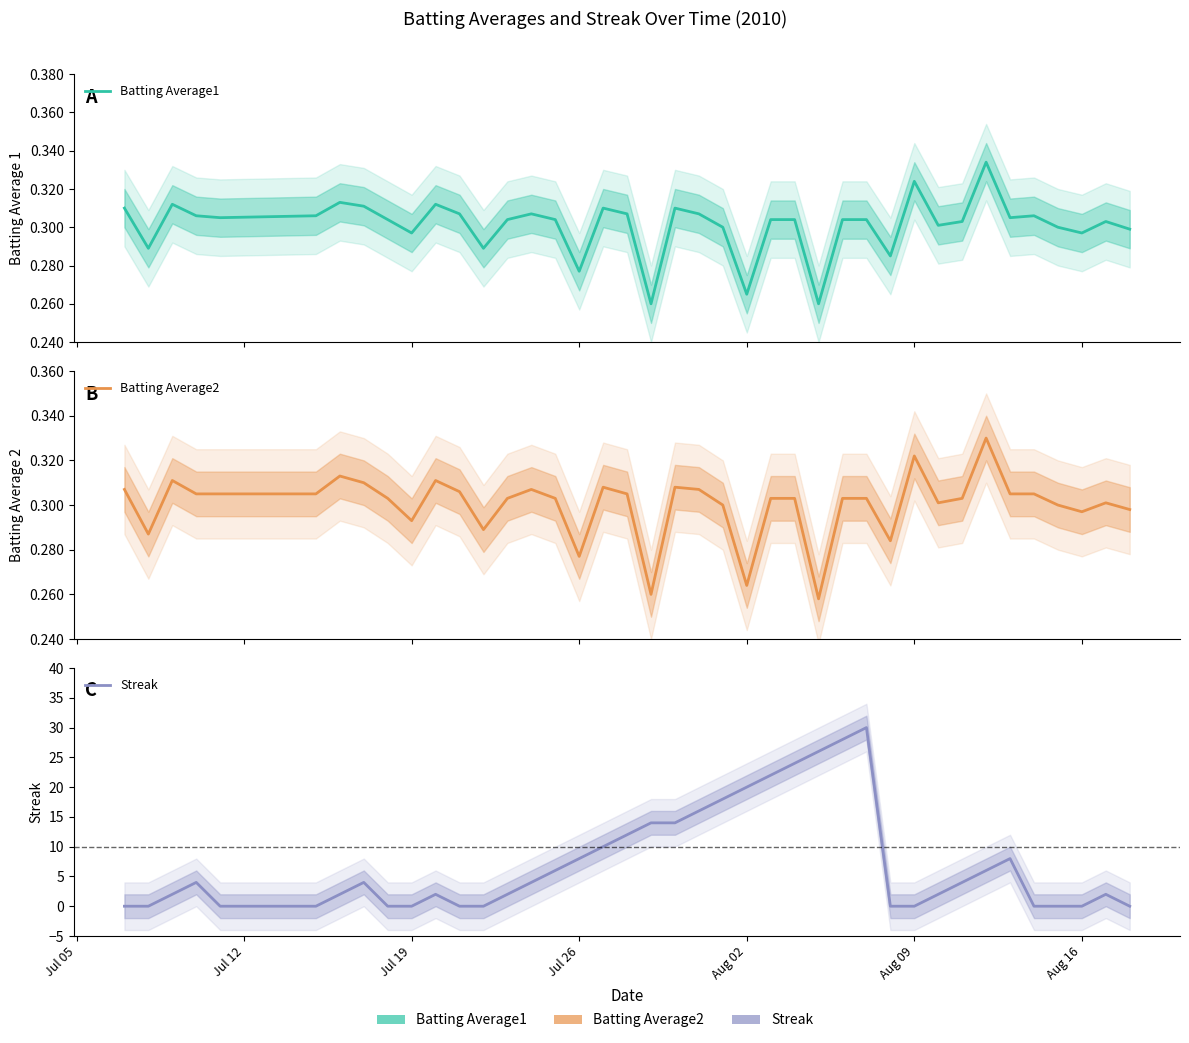

True or false: Batting Average1 has more than 2 interior local peaks.

True